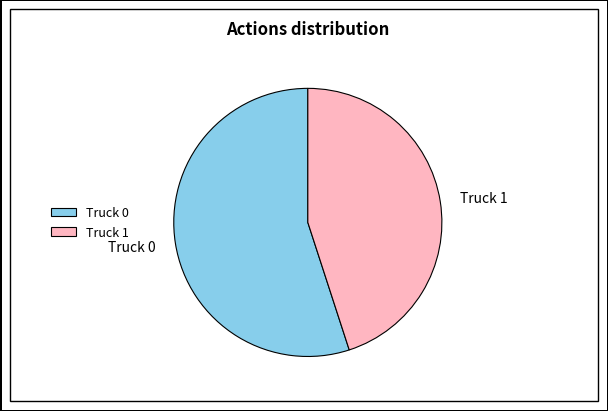

Does Truck 0 account for over 50% of the chart?

Yes